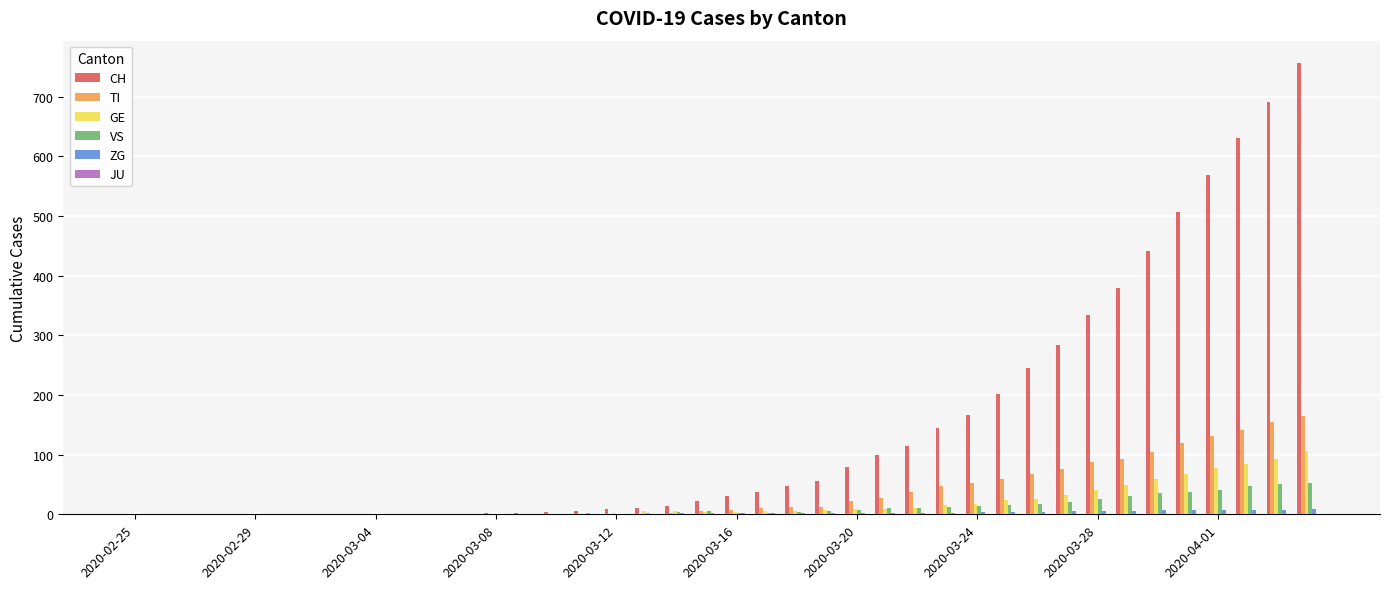

What is the maximum value shown in the chart?

756